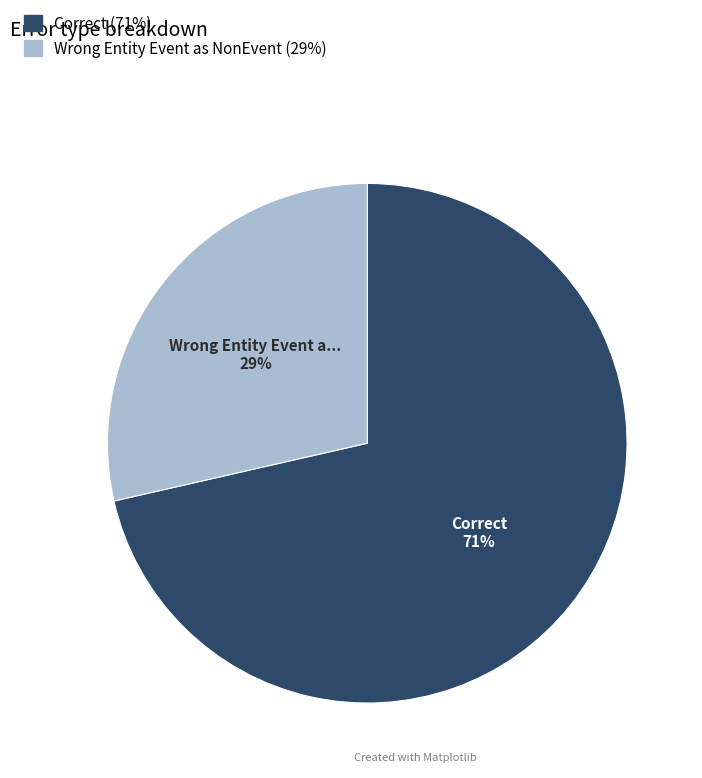

To the nearest percent, what is the average slice percentage?

50%